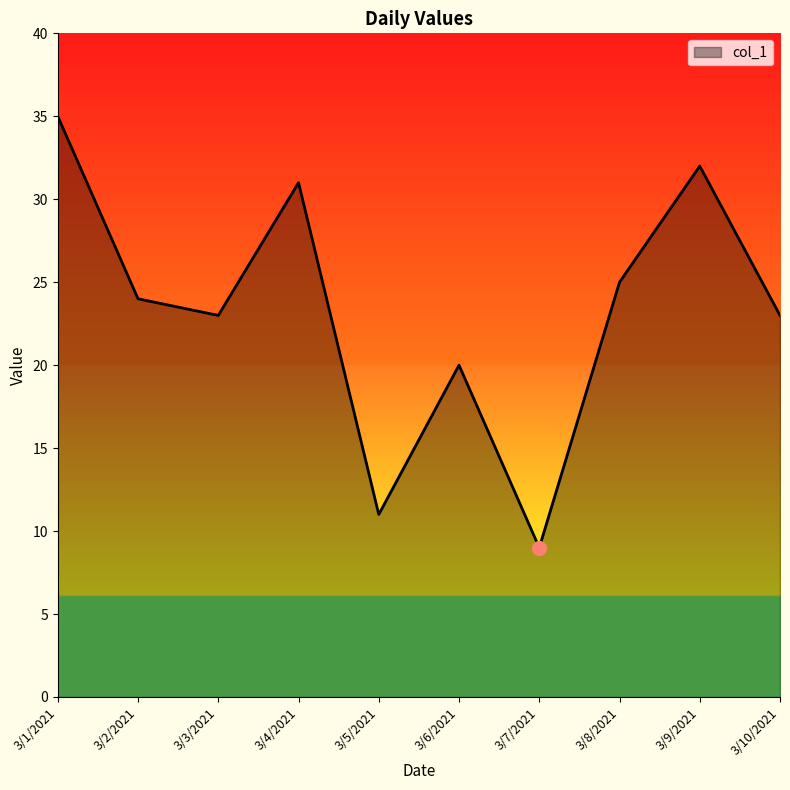

What position from the right is 3/7/2021?

4